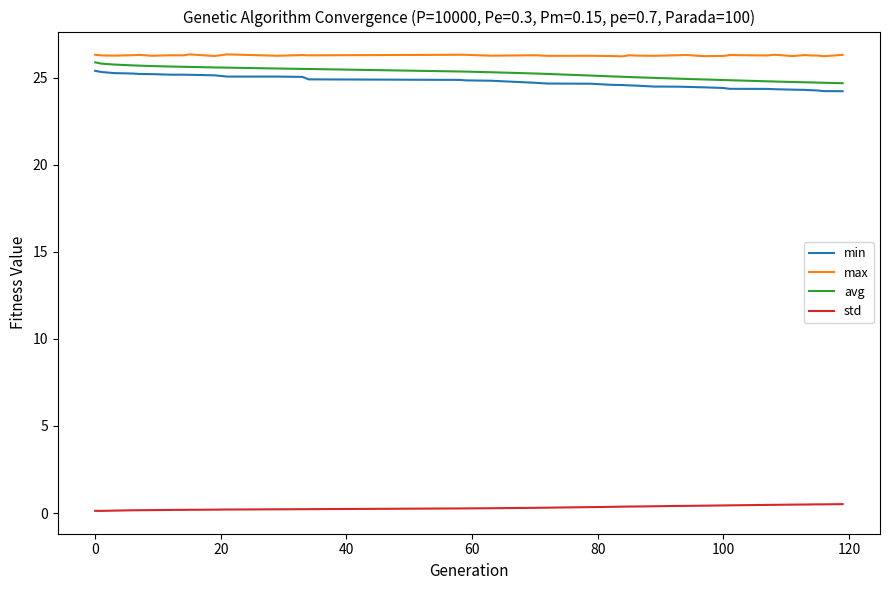

True or false: std and max cross at least once.

False